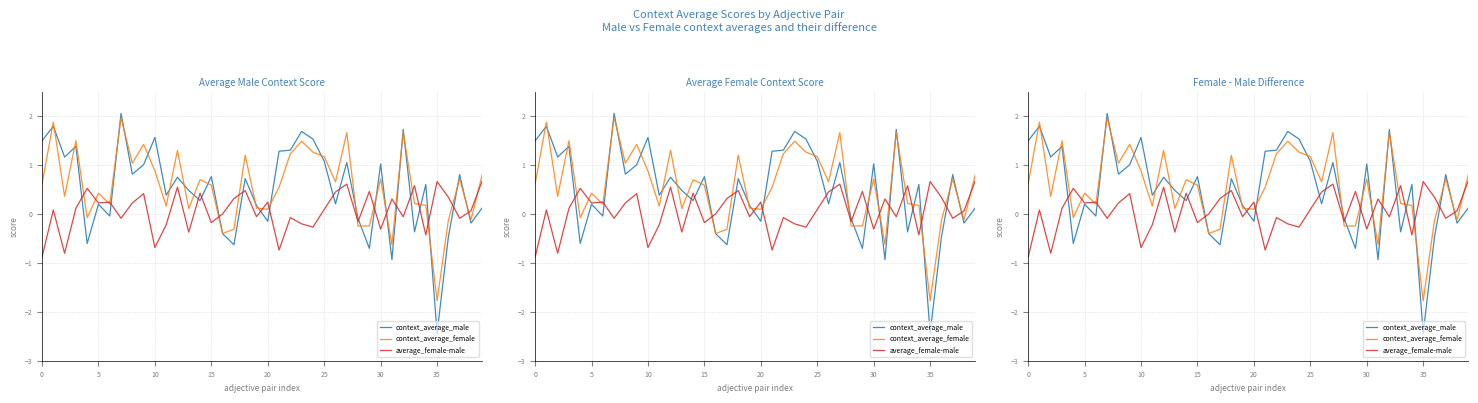

At how many categories does at least one series exceed 1?

18